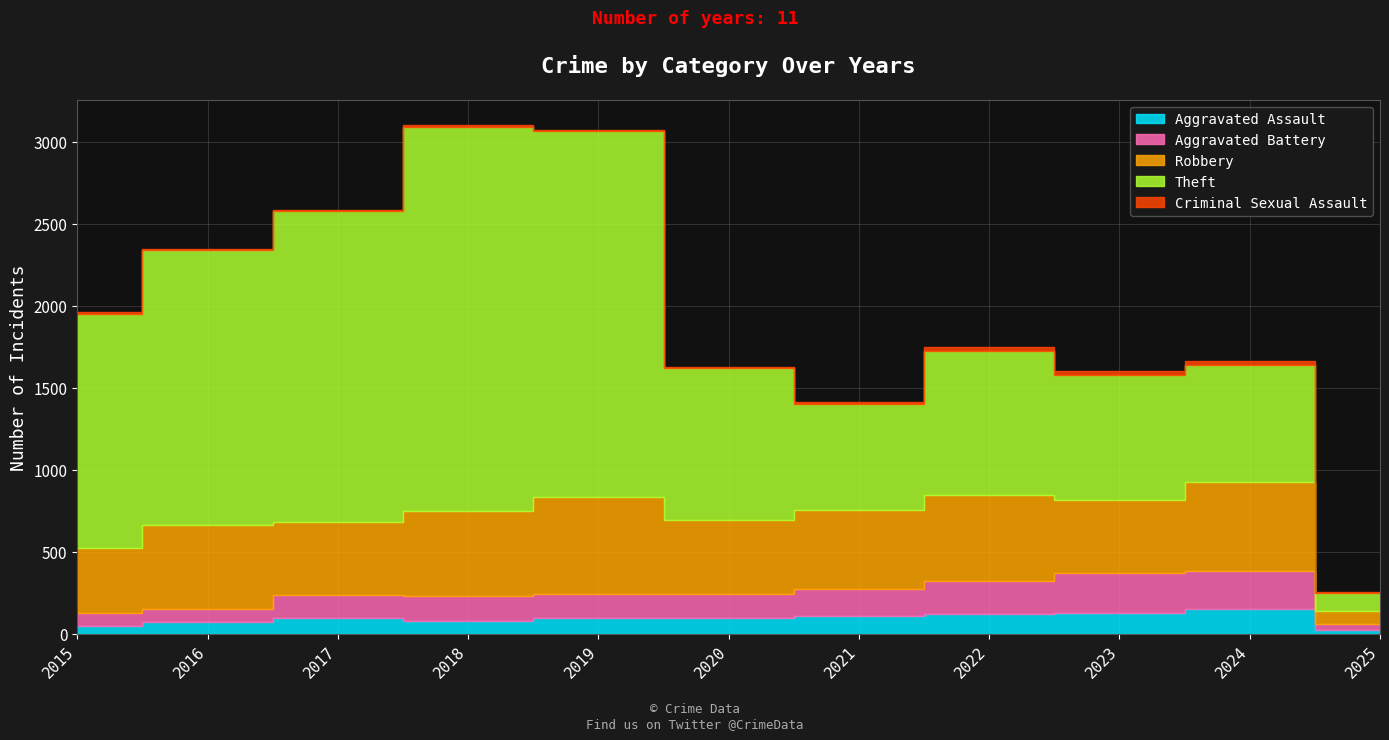

At how many categories does at least one series exceed 448?

10